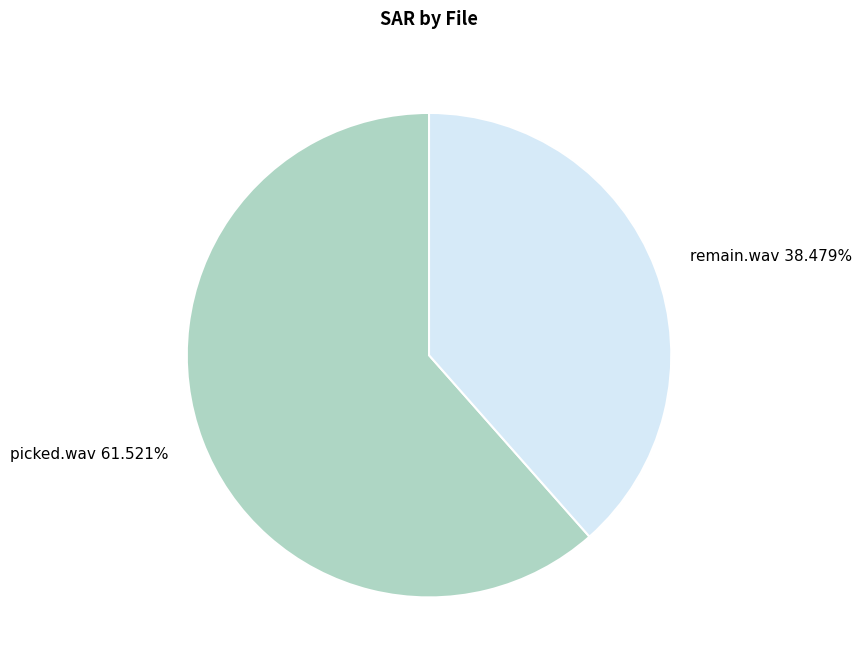

Between picked.wav and remain.wav, which is larger?

picked.wav